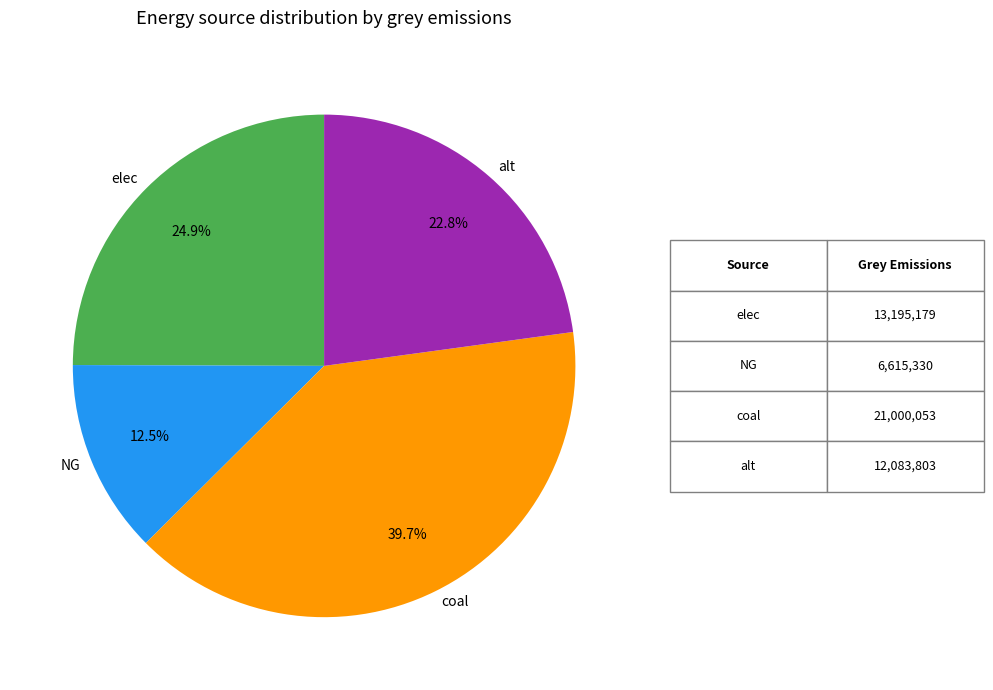

Approximately how many times larger is the value at coal compared to alt?

1.7